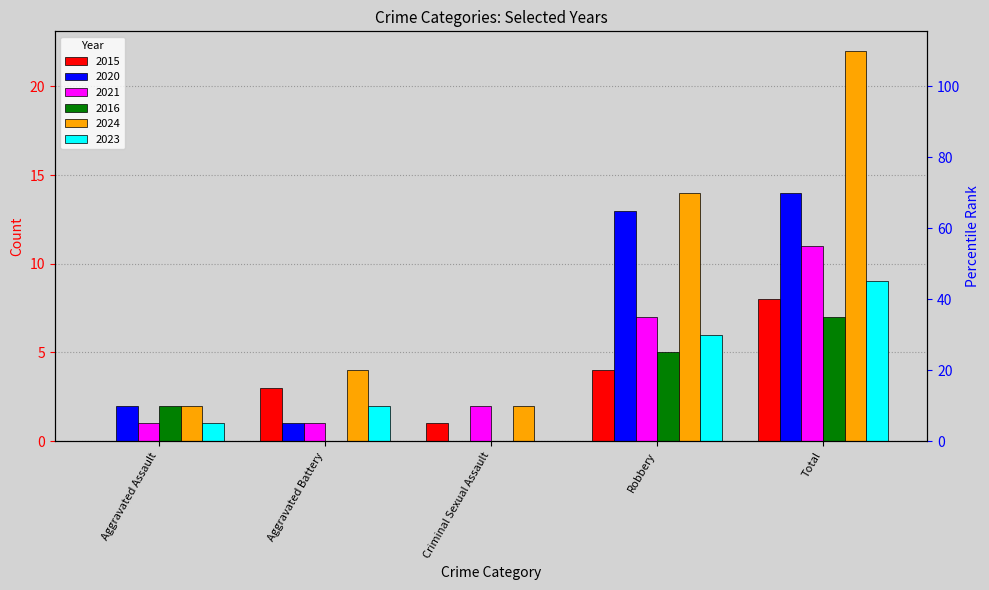

What is the difference between the maximum and minimum values in the 2024 series?

20